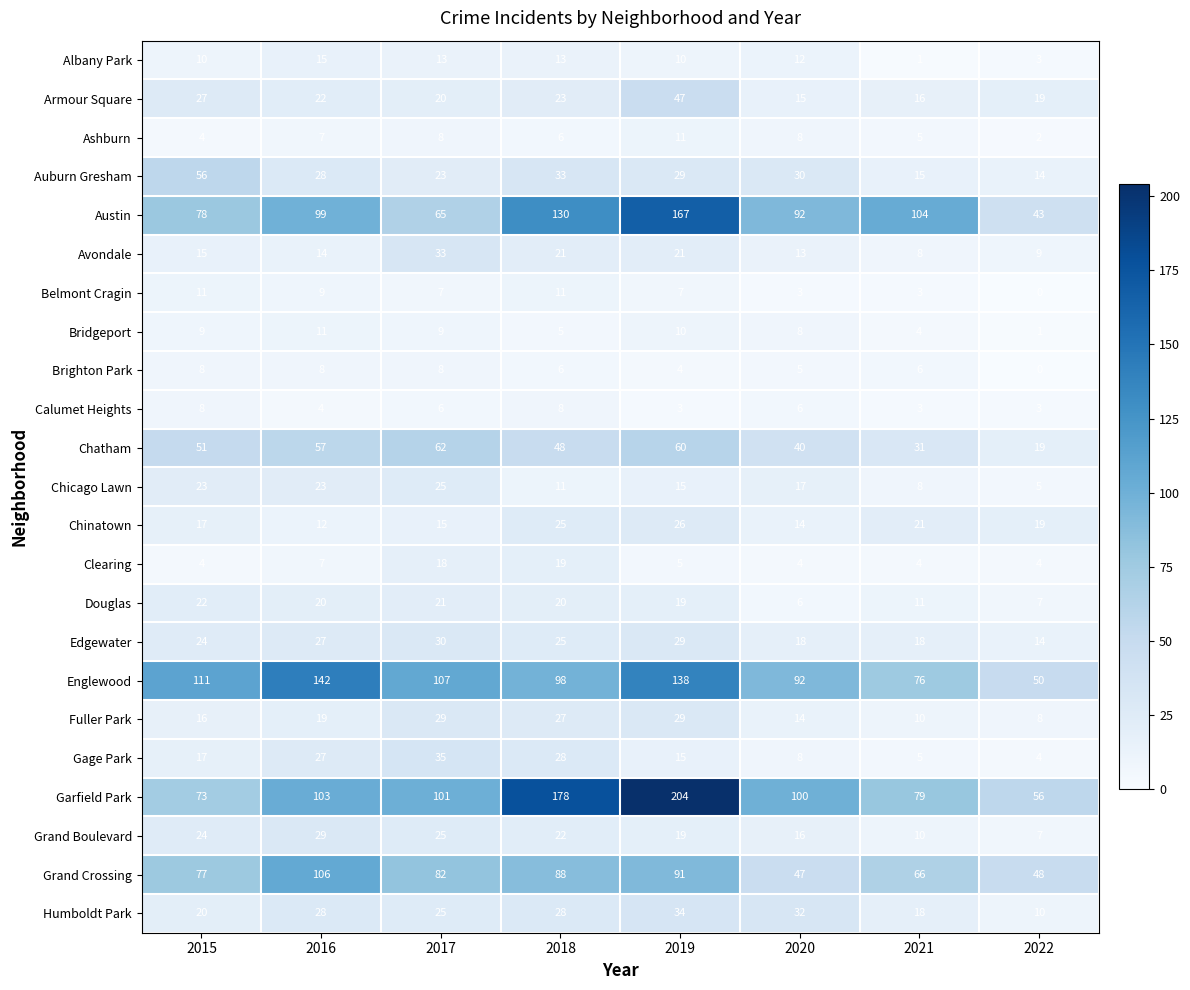

What is the sum of all Brighton Park values?

45